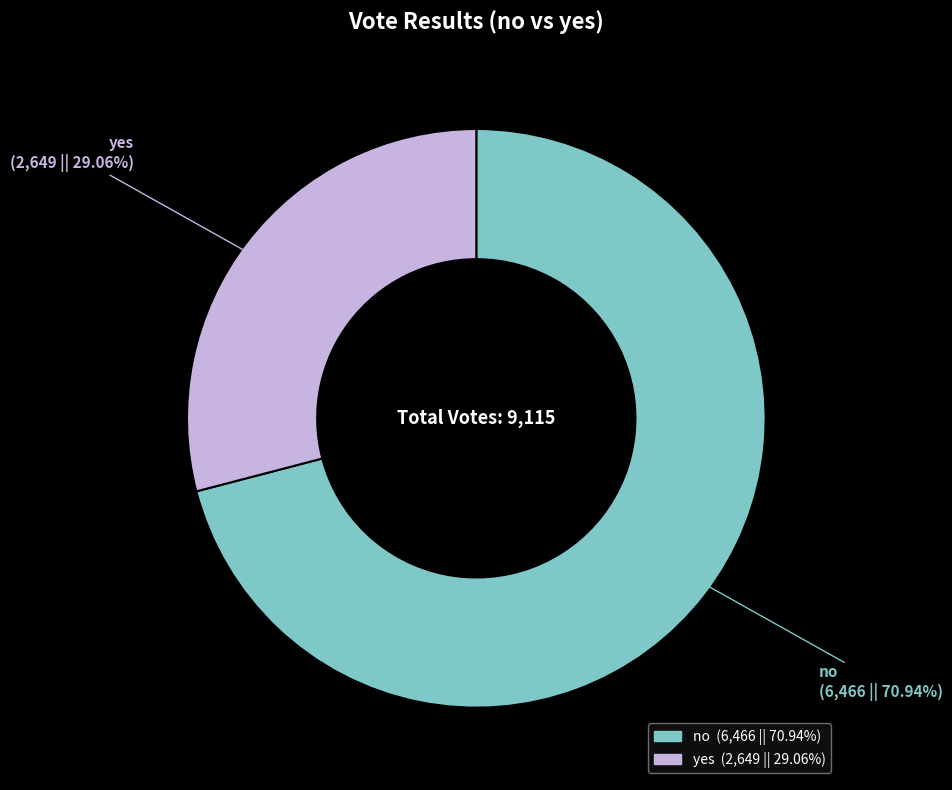

Which has a higher value, no or yes?

no